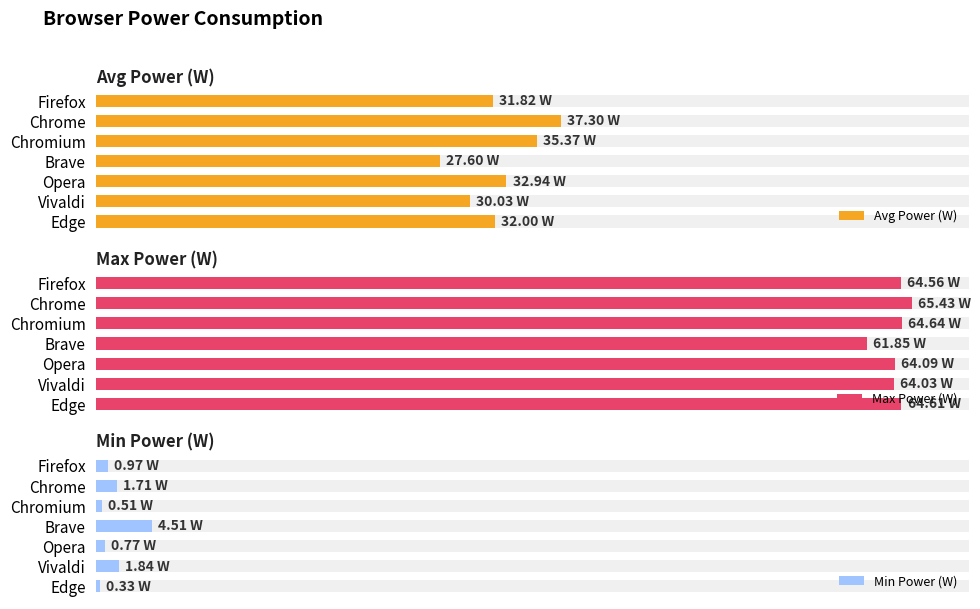

Which series has the largest total across all categories?

Max Power (W)